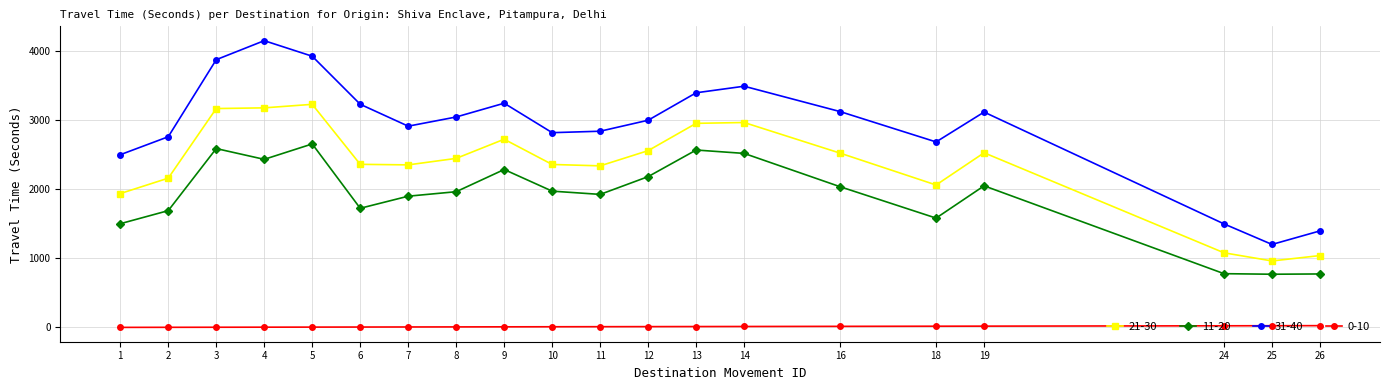

What are all the series names shown in the legend?

21-30, 11-20, 31-40, 0-10